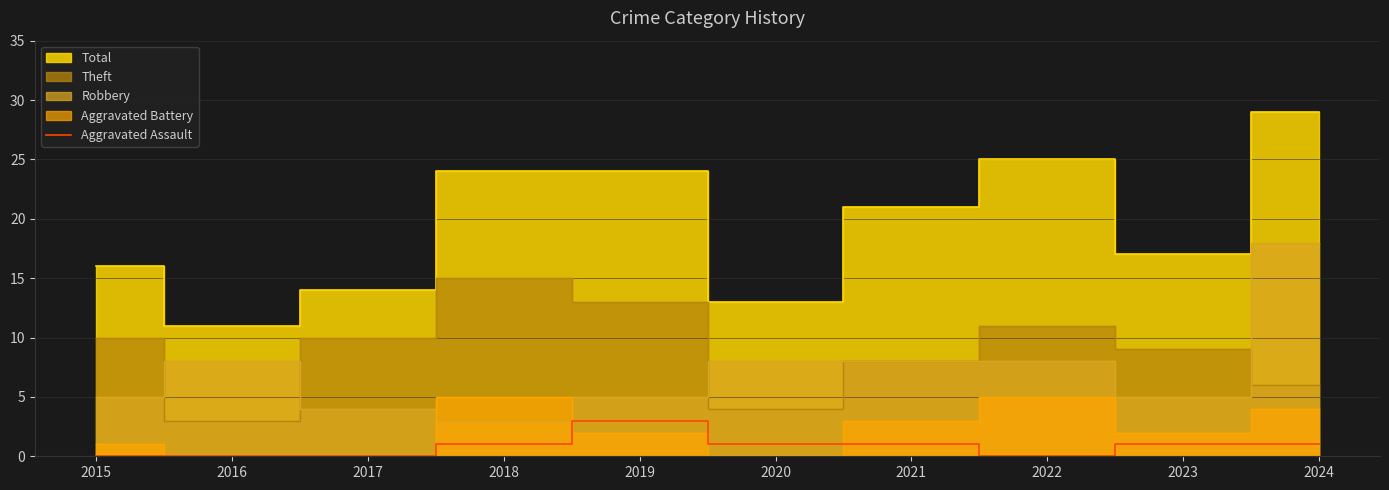

What is the highest value of the Aggravated Assault series?

3